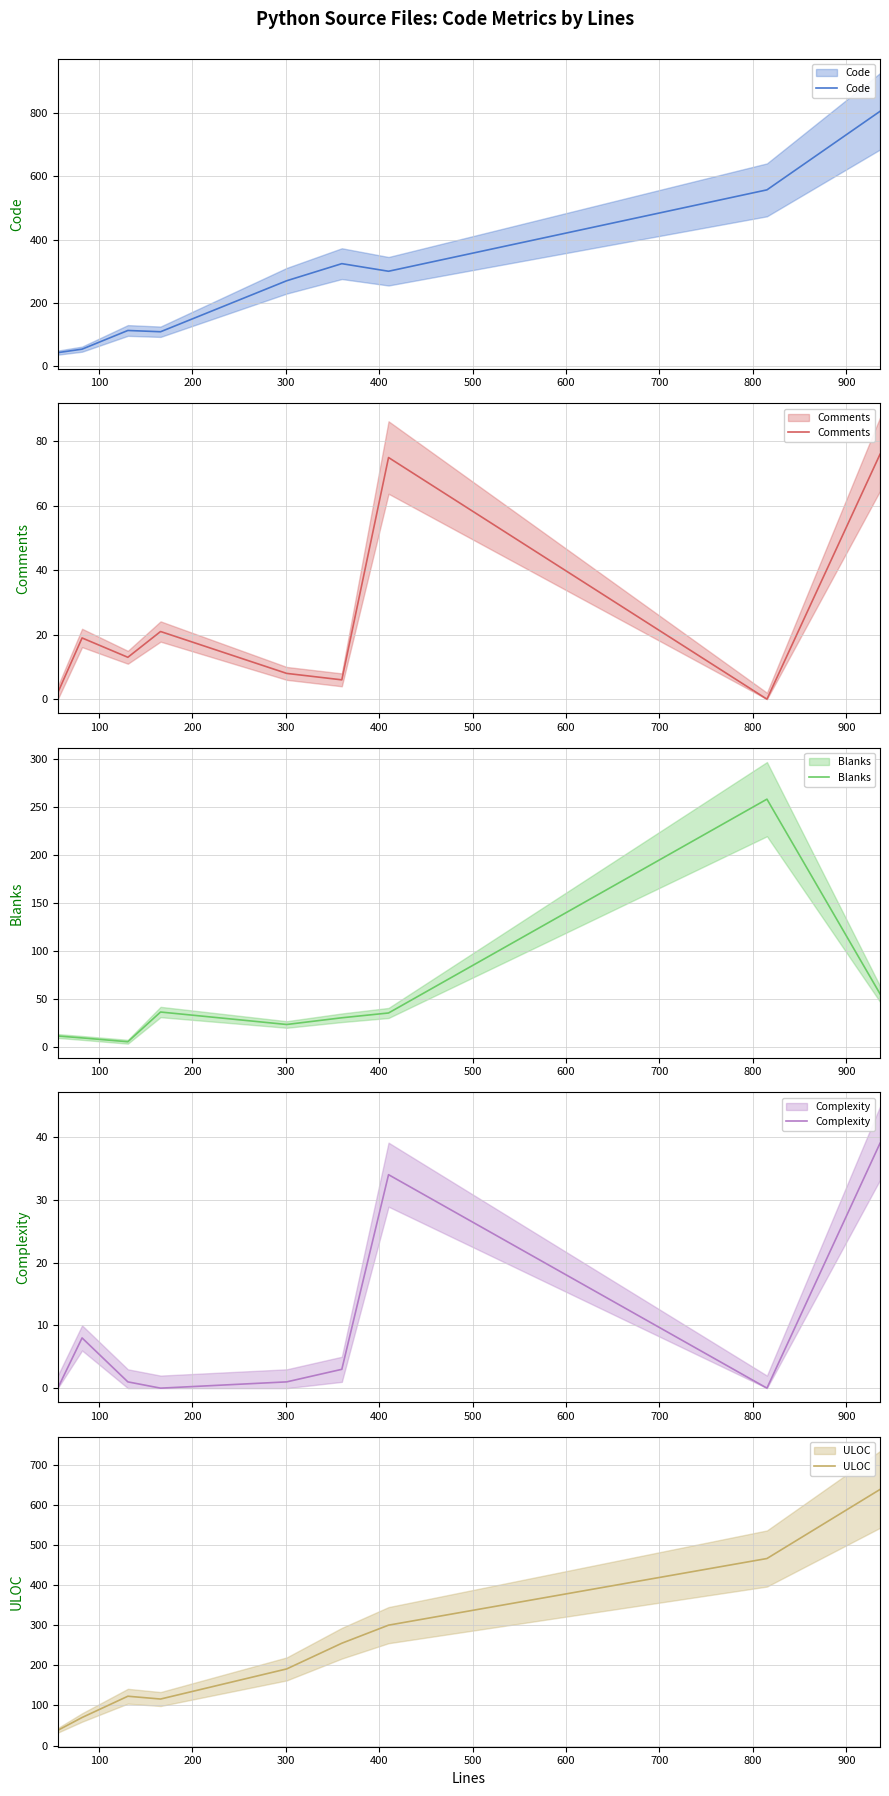

What value does the Code series have at 100?

54